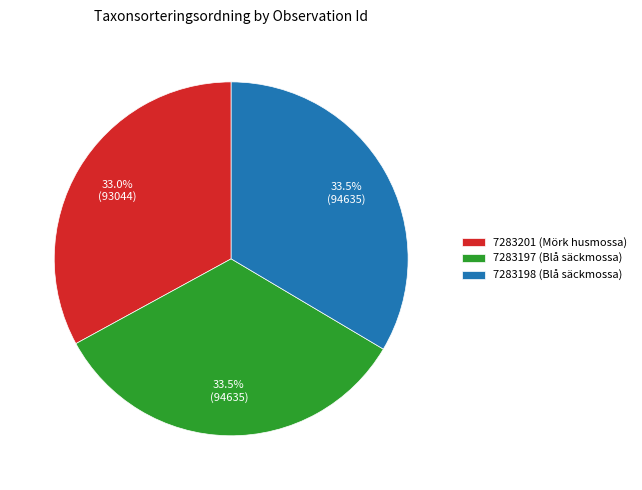

The 7283201 (Mörk husmossa) slice represents 43% of the pie. True or false?

False